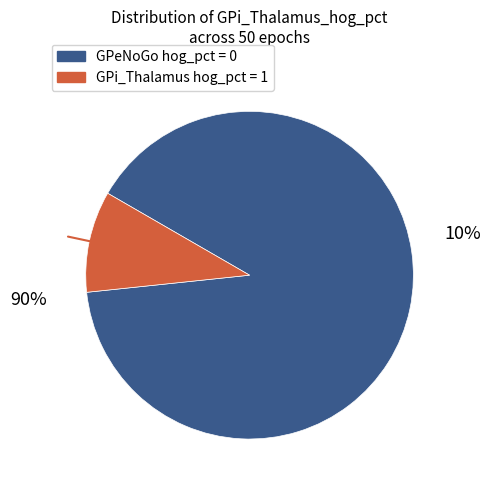

How many slices are in this pie chart?

2